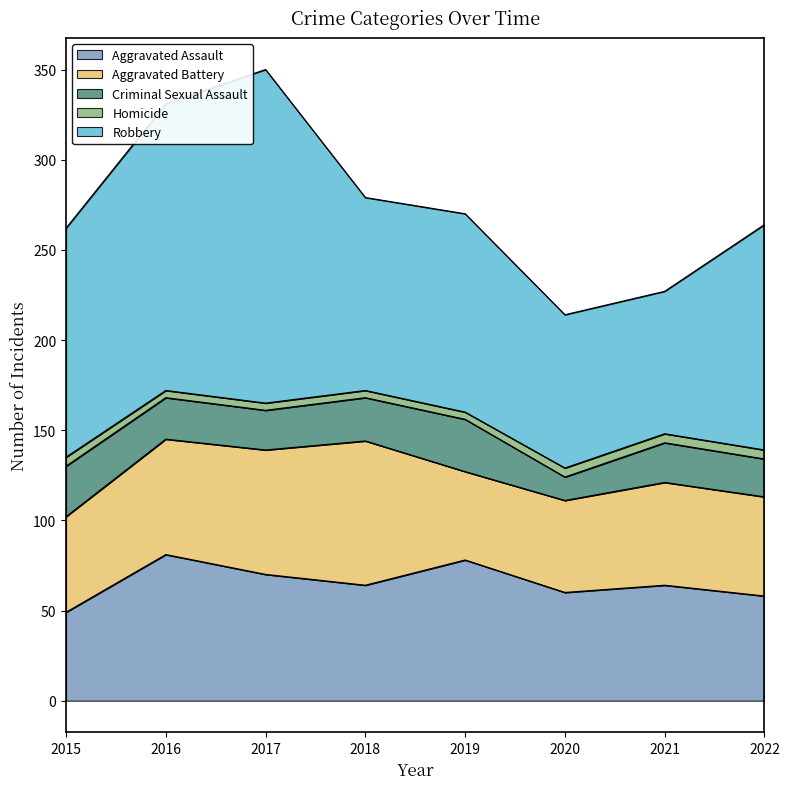

Which series changed the most between 2015 and 2018?

Aggravated Battery